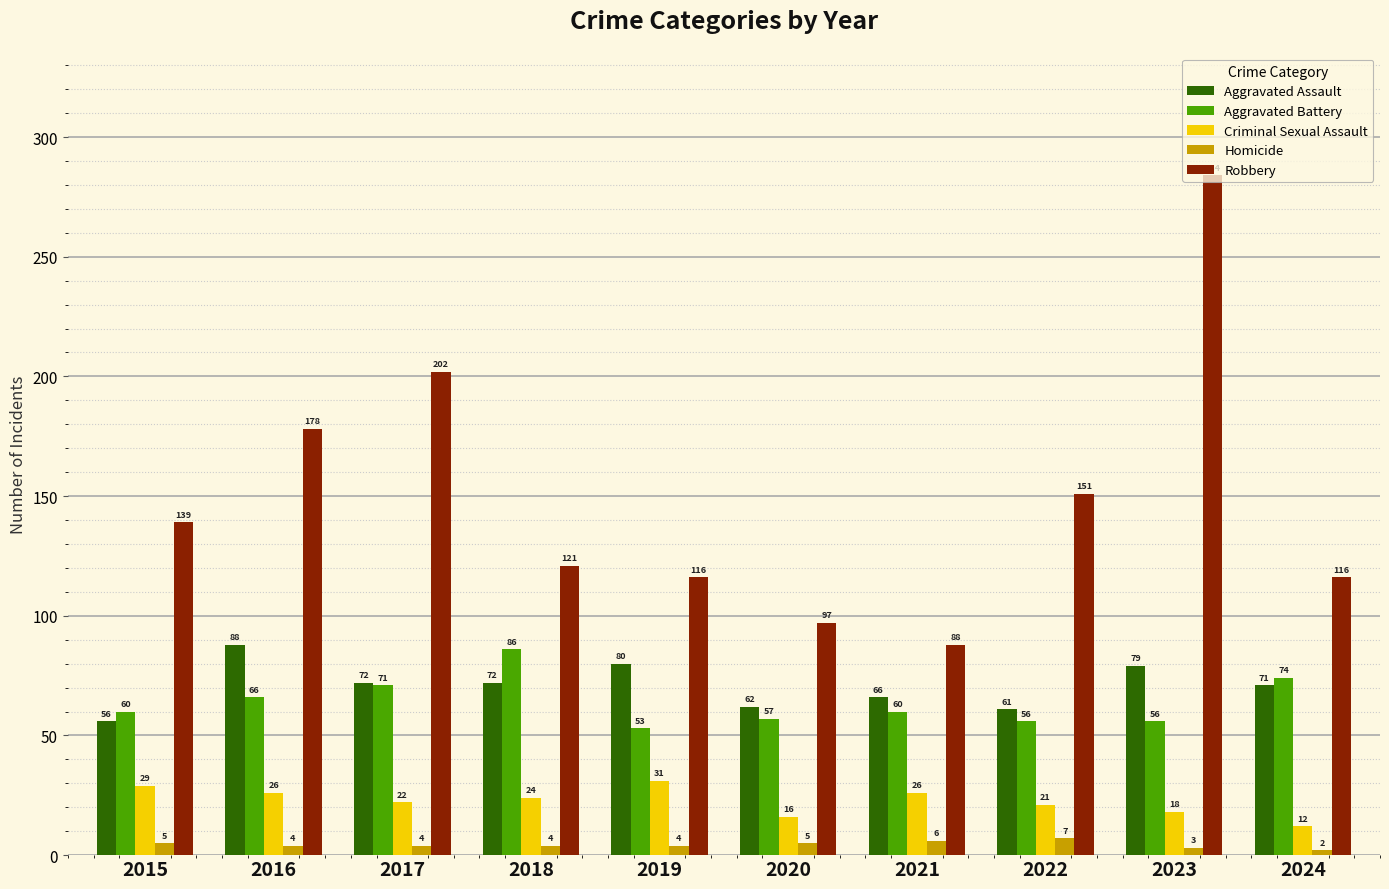

Reading left to right, list all the values displayed in this chart.

Aggravated Assault: 56	88	72	72	80	62	66	61	79	71
Aggravated Battery: 60	66	71	86	53	57	60	56	56	74
Criminal Sexual Assault: 29	26	22	24	31	16	26	21	18	12
Homicide: 5	4	4	4	4	5	6	7	3	2
Robbery: 139	178	202	121	116	97	88	151	284	116